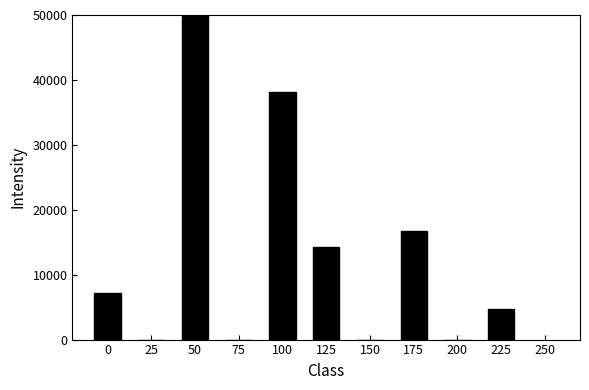

Reading left to right, transcribe this chart: for each bar, give the range it covers on the x-axis and its height. Neither the bar edges nor the heights are printed on the chart, so give them approximately, as read against the axes.

-12.5 to 12.5: 7000
12.5 to 37.5: 0
37.5 to 62.5: 50000
62.5 to 87.5: 0
87.5 to 112.5: 38000
112.5 to 137.5: 14000
137.5 to 162.5: 0
162.5 to 187.5: 17000
187.5 to 212.5: 0
212.5 to 237.5: 5000